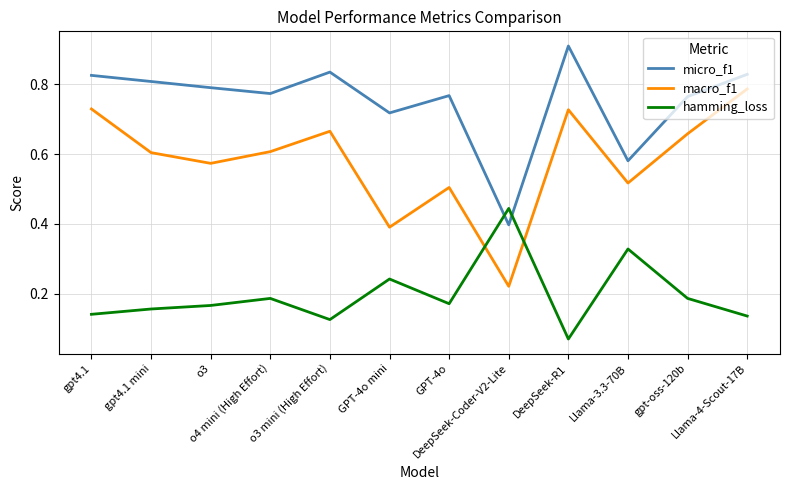

True or false: macro_f1 and micro_f1 cross at least once.

False